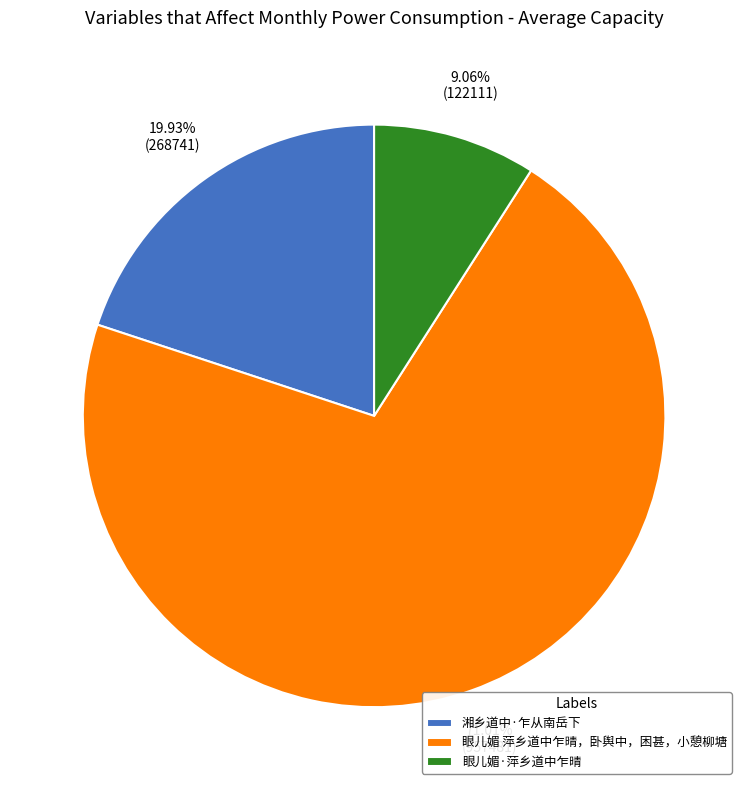

To the nearest percent, what percentage of the pie is 眼儿媚·萍乡道中乍晴?

9%